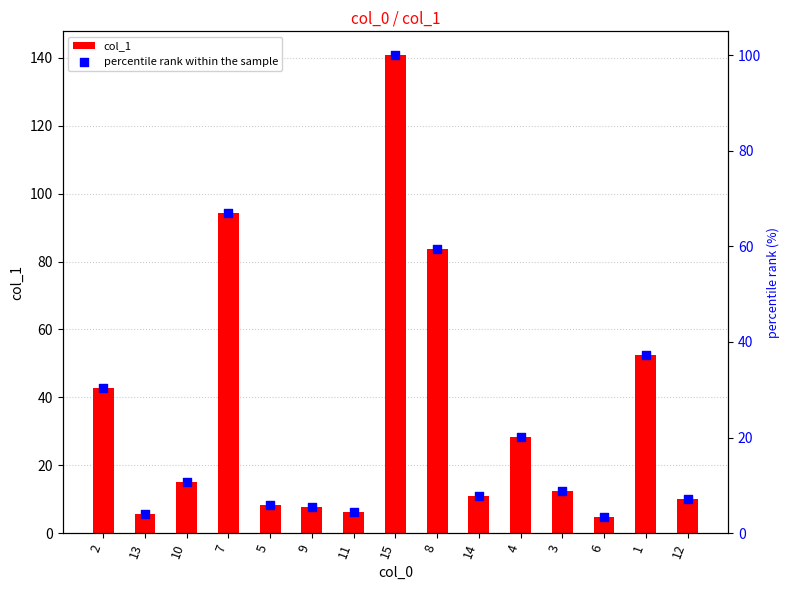

Which series contains the highest Y value?

col_1